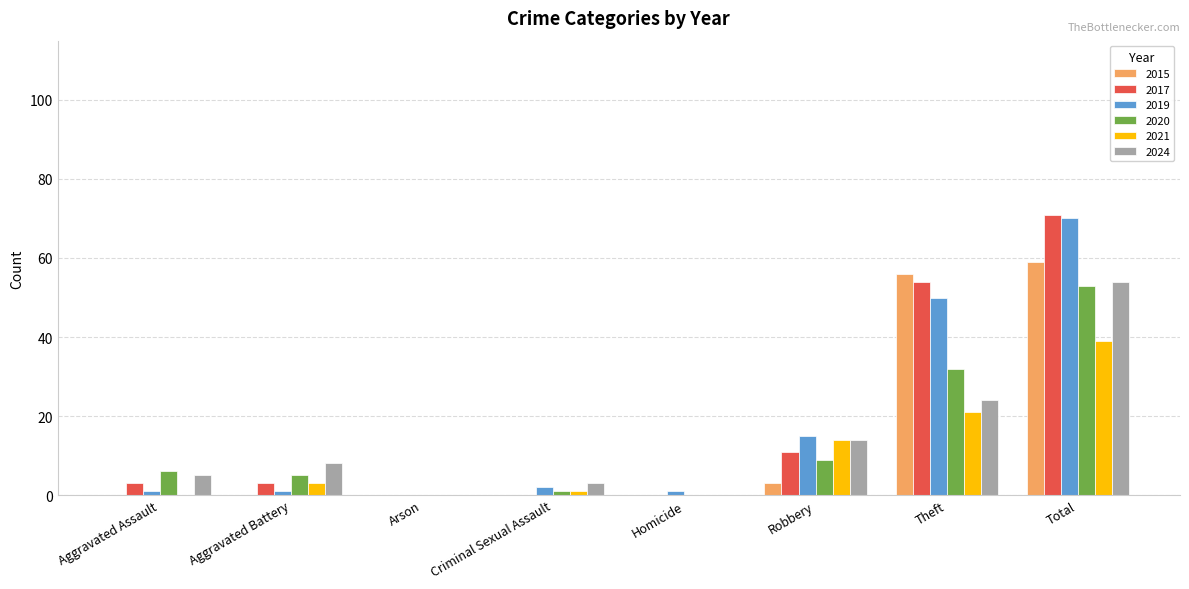

What is the spread (max minus min) of values at Theft?

35